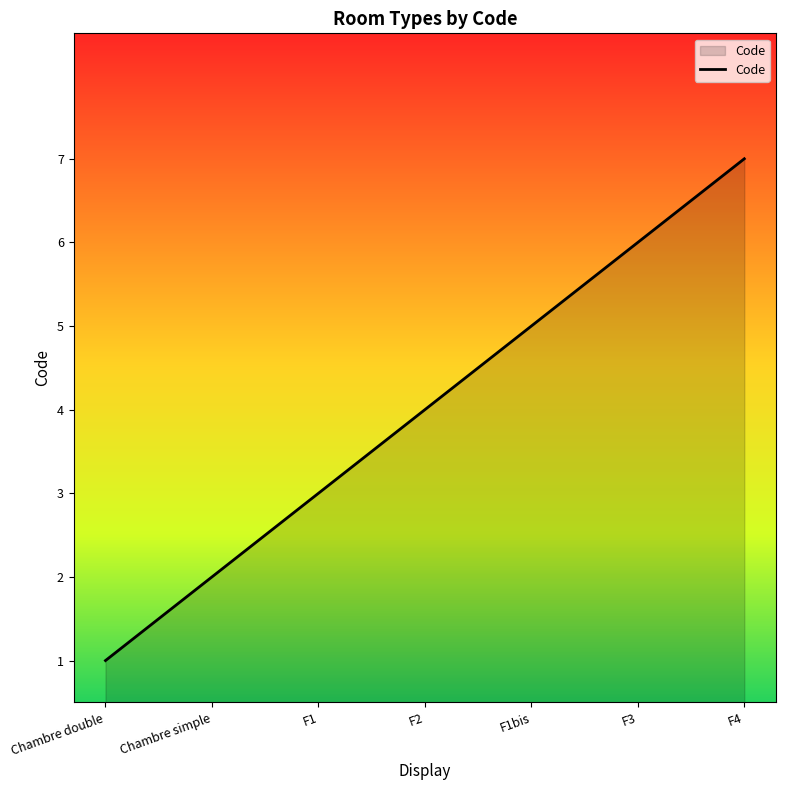

At which label is the value closest to 4?

F2